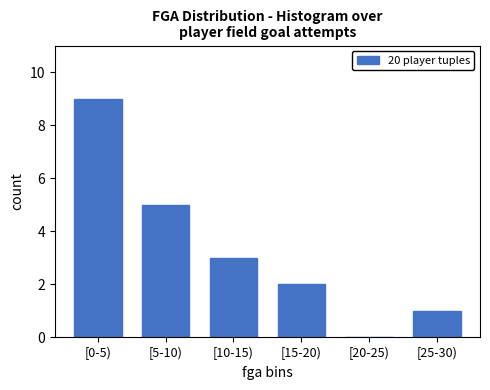

Reading right to left, what are all the values shown in this chart?

[25-30)=1	[20-25)=0	[15-20)=2	[10-15)=3	[5-10)=5	[0-5)=9